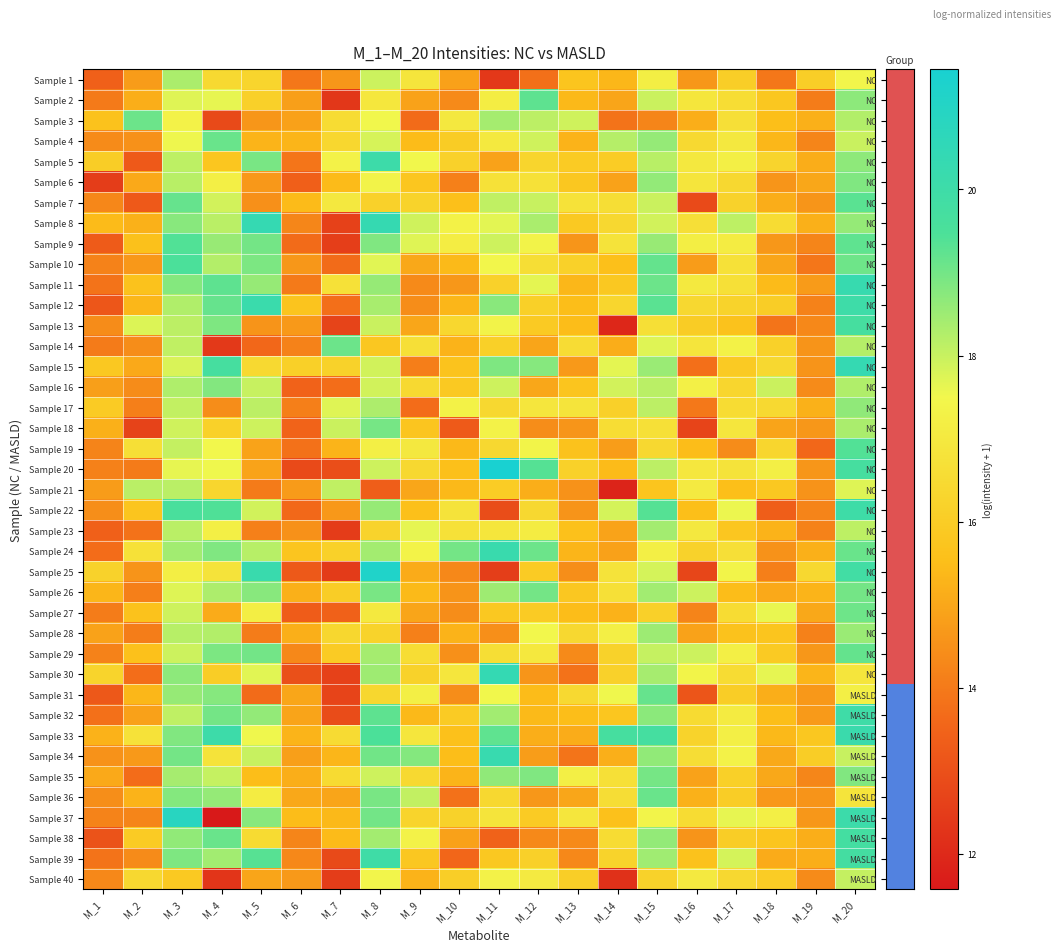

Reading right to left, what are all the values shown in this chart?

Sample 1: M_20=17.5	M_19=16.1	M_18=13.9	M_17=16.1	M_16=14.6	M_15=17.2	M_14=15.3	M_13=15.7	M_12=13.8	M_11=12.4	M_10=14.9	M_9=16.9	M_8=17.9	M_7=14.6	M_6=13.9	M_5=16.3	M_4=16.5	M_3=18.3	M_2=14.8	M_1=13.4
Sample 2: M_20=18.7	M_19=14.1	M_18=15.8	M_17=16.6	M_16=16.9	M_15=18.0	M_14=15.0	M_13=15.4	M_12=19.3	M_11=17.1	M_10=14.4	M_9=14.9	M_8=16.9	M_7=12.4	M_6=14.8	M_5=16.1	M_4=17.6	M_3=17.7	M_2=15.2	M_1=14.0
Sample 3: M_20=18.3	M_19=15.2	M_18=15.5	M_17=16.7	M_16=15.2	M_15=14.2	M_14=13.9	M_13=17.9	M_12=18.1	M_11=18.4	M_10=17.0	M_9=13.7	M_8=17.5	M_7=16.5	M_6=14.9	M_5=14.6	M_4=12.8	M_3=17.3	M_2=19.1	M_1=15.6
Sample 4: M_20=18.0	M_19=14.3	M_18=15.4	M_17=17.0	M_16=16.5	M_15=18.6	M_14=18.2	M_13=15.3	M_12=17.9	M_11=17.0	M_10=16.0	M_9=15.5	M_8=17.8	M_7=16.4	M_6=15.3	M_5=15.3	M_4=19.1	M_3=17.5	M_2=14.5	M_1=14.4
Sample 5: M_20=18.7	M_19=15.1	M_18=16.3	M_17=17.2	M_16=17.0	M_15=18.2	M_14=16.0	M_13=16.0	M_12=16.3	M_11=14.9	M_10=16.2	M_9=17.5	M_8=20.0	M_7=17.3	M_6=13.9	M_5=18.9	M_4=15.8	M_3=18.1	M_2=13.2	M_1=16.0
Sample 6: M_20=18.8	M_19=15.0	M_18=14.6	M_17=16.4	M_16=16.9	M_15=18.6	M_14=14.9	M_13=15.8	M_12=16.7	M_11=16.7	M_10=14.2	M_9=15.8	M_8=17.4	M_7=15.4	M_6=13.4	M_5=14.7	M_4=17.2	M_3=18.2	M_2=15.1	M_1=12.5
Sample 7: M_20=19.3	M_19=14.6	M_18=15.1	M_17=16.2	M_16=12.9	M_15=18.0	M_14=16.6	M_13=16.8	M_12=18.0	M_11=18.1	M_10=15.6	M_9=16.2	M_8=16.2	M_7=17.0	M_6=15.4	M_5=14.5	M_4=17.9	M_3=19.2	M_2=13.3	M_1=14.3
Sample 8: M_20=18.6	M_19=15.2	M_18=16.5	M_17=18.1	M_16=16.7	M_15=17.9	M_14=16.4	M_13=15.9	M_12=18.4	M_11=17.7	M_10=17.3	M_9=17.9	M_8=20.3	M_7=12.6	M_6=14.3	M_5=20.4	M_4=18.2	M_3=18.8	M_2=15.2	M_1=15.4
Sample 9: M_20=19.2	M_19=14.3	M_18=14.6	M_17=17.1	M_16=17.2	M_15=18.6	M_14=16.8	M_13=14.6	M_12=17.4	M_11=17.9	M_10=17.1	M_9=17.7	M_8=18.9	M_7=12.5	M_6=13.7	M_5=19.0	M_4=18.6	M_3=19.4	M_2=15.6	M_1=13.3
Sample 10: M_20=19.1	M_19=13.9	M_18=15.0	M_17=16.7	M_16=14.8	M_15=19.2	M_14=15.6	M_13=16.2	M_12=16.6	M_11=17.5	M_10=15.4	M_9=15.0	M_8=17.7	M_7=13.7	M_6=14.6	M_5=18.9	M_4=18.2	M_3=19.5	M_2=14.7	M_1=14.2
Sample 11: M_20=20.3	M_19=14.8	M_18=15.4	M_17=16.7	M_16=17.0	M_15=19.1	M_14=15.8	M_13=15.4	M_12=17.7	M_11=16.2	M_10=14.6	M_9=14.4	M_8=18.6	M_7=16.7	M_6=14.0	M_5=18.6	M_4=19.2	M_3=18.8	M_2=15.7	M_1=13.9
Sample 12: M_20=20.0	M_19=14.2	M_18=16.0	M_17=16.2	M_16=16.4	M_15=19.3	M_14=16.4	M_13=15.5	M_12=16.1	M_11=18.7	M_10=15.3	M_9=14.4	M_8=18.4	M_7=13.8	M_6=15.7	M_5=20.1	M_4=19.2	M_3=18.3	M_2=15.4	M_1=13.2
Sample 13: M_20=19.7	M_19=14.3	M_18=13.9	M_17=15.6	M_16=16.0	M_15=16.7	M_14=12.0	M_13=15.5	M_12=15.9	M_11=17.4	M_10=16.4	M_9=15.0	M_8=18.0	M_7=12.7	M_6=14.7	M_5=14.6	M_4=18.9	M_3=18.1	M_2=17.8	M_1=14.4
Sample 14: M_20=18.2	M_19=14.6	M_18=16.2	M_17=17.3	M_16=16.9	M_15=17.7	M_14=15.1	M_13=16.6	M_12=15.0	M_11=16.1	M_10=15.3	M_9=16.7	M_8=15.8	M_7=19.1	M_6=14.2	M_5=13.6	M_4=12.4	M_3=18.1	M_2=14.4	M_1=14.0
Sample 15: M_20=20.4	M_19=14.6	M_18=16.4	M_17=15.9	M_16=13.8	M_15=18.5	M_14=17.6	M_13=14.7	M_12=18.8	M_11=18.9	M_10=15.7	M_9=14.1	M_8=17.9	M_7=16.2	M_6=16.1	M_5=16.4	M_4=19.7	M_3=17.8	M_2=15.1	M_1=15.8
Sample 16: M_20=18.3	M_19=14.4	M_18=18.0	M_17=16.3	M_16=17.2	M_15=18.1	M_14=17.9	M_13=15.7	M_12=15.0	M_11=17.9	M_10=15.9	M_9=16.4	M_8=17.9	M_7=13.7	M_6=13.5	M_5=18.0	M_4=18.8	M_3=18.3	M_2=14.4	M_1=14.8
Sample 17: M_20=18.7	M_19=15.2	M_18=16.4	M_17=16.5	M_16=14.0	M_15=18.1	M_14=16.1	M_13=16.8	M_12=16.9	M_11=16.4	M_10=17.3	M_9=13.7	M_8=18.3	M_7=17.7	M_6=14.1	M_5=18.1	M_4=14.4	M_3=18.1	M_2=14.1	M_1=15.9
Sample 18: M_20=18.3	M_19=14.6	M_18=14.9	M_17=16.9	M_16=12.7	M_15=16.7	M_14=16.6	M_13=14.6	M_12=14.4	M_11=17.3	M_10=13.3	M_9=15.7	M_8=19.0	M_7=18.0	M_6=13.5	M_5=17.9	M_4=16.2	M_3=17.9	M_2=12.7	M_1=15.2
Sample 19: M_20=19.4	M_19=13.6	M_18=16.4	M_17=14.4	M_16=15.5	M_15=16.4	M_14=14.8	M_13=15.6	M_12=17.4	M_11=16.4	M_10=15.4	M_9=17.0	M_8=17.2	M_7=15.3	M_6=13.8	M_5=14.9	M_4=17.5	M_3=18.0	M_2=16.6	M_1=14.2
Sample 20: M_20=19.7	M_19=14.6	M_18=17.2	M_17=16.8	M_16=16.9	M_15=18.1	M_14=15.4	M_13=16.1	M_12=19.4	M_11=21.4	M_10=15.6	M_9=16.4	M_8=17.9	M_7=13.0	M_6=12.9	M_5=14.9	M_4=17.5	M_3=17.6	M_2=14.0	M_1=14.2
Sample 21: M_20=17.7	M_19=14.6	M_18=15.8	M_17=15.5	M_16=17.1	M_15=15.7	M_14=11.9	M_13=14.5	M_12=15.2	M_11=16.0	M_10=15.4	M_9=15.0	M_8=13.4	M_7=18.1	M_6=14.8	M_5=14.0	M_4=16.3	M_3=18.2	M_2=18.1	M_1=14.8
Sample 22: M_20=20.0	M_19=14.2	M_18=13.4	M_17=17.6	M_16=15.5	M_15=19.4	M_14=17.9	M_13=14.6	M_12=16.4	M_11=12.9	M_10=16.8	M_9=15.6	M_8=18.6	M_7=14.7	M_6=13.6	M_5=17.9	M_4=19.4	M_3=19.6	M_2=15.7	M_1=14.5
Sample 23: M_20=18.1	M_19=14.2	M_18=15.3	M_17=15.8	M_16=17.0	M_15=18.4	M_14=14.9	M_13=15.6	M_12=17.1	M_11=16.9	M_10=16.7	M_9=17.6	M_8=16.2	M_7=12.5	M_6=14.5	M_5=14.1	M_4=17.2	M_3=18.2	M_2=13.8	M_1=13.4
Sample 24: M_20=19.1	M_19=15.2	M_18=14.5	M_17=16.7	M_16=16.2	M_15=17.2	M_14=14.9	M_13=15.3	M_12=19.1	M_11=20.2	M_10=19.0	M_9=17.3	M_8=18.4	M_7=16.2	M_6=15.7	M_5=18.2	M_4=18.9	M_3=18.4	M_2=16.7	M_1=13.7
Sample 25: M_20=19.9	M_19=16.4	M_18=14.1	M_17=17.4	M_16=12.7	M_15=17.9	M_14=16.8	M_13=14.5	M_12=16.0	M_11=12.5	M_10=14.3	M_9=15.1	M_8=21.2	M_7=12.5	M_6=13.2	M_5=20.2	M_4=16.8	M_3=17.2	M_2=14.6	M_1=16.2
Sample 26: M_20=19.0	M_19=15.3	M_18=15.1	M_17=15.5	M_16=17.9	M_15=18.4	M_14=16.7	M_13=15.8	M_12=19.0	M_11=18.5	M_10=14.6	M_9=15.4	M_8=18.9	M_7=16.0	M_6=15.2	M_5=18.8	M_4=18.3	M_3=17.7	M_2=14.1	M_1=15.3
Sample 27: M_20=19.1	M_19=15.0	M_18=17.6	M_17=16.5	M_16=14.2	M_15=16.1	M_14=15.3	M_13=15.5	M_12=16.0	M_11=15.9	M_10=14.4	M_9=15.0	M_8=17.0	M_7=13.4	M_6=13.3	M_5=17.2	M_4=15.1	M_3=17.9	M_2=15.7	M_1=14.1
Sample 28: M_20=18.5	M_19=14.2	M_18=15.7	M_17=15.6	M_16=14.9	M_15=18.5	M_14=17.2	M_13=16.4	M_12=17.5	M_11=14.5	M_10=15.3	M_9=14.2	M_8=16.2	M_7=16.4	M_6=15.2	M_5=14.1	M_4=18.2	M_3=18.2	M_2=14.1	M_1=14.9
Sample 29: M_20=19.2	M_19=14.7	M_18=15.9	M_17=17.2	M_16=18.0	M_15=18.0	M_14=16.2	M_13=14.4	M_12=17.0	M_11=16.6	M_10=14.5	M_9=16.6	M_8=18.4	M_7=15.9	M_6=14.3	M_5=19.0	M_4=18.9	M_3=17.9	M_2=15.6	M_1=14.2
Sample 30: M_20=16.9	M_19=15.3	M_18=17.6	M_17=16.5	M_16=17.4	M_15=18.4	M_14=16.2	M_13=13.8	M_12=14.6	M_11=20.4	M_10=16.9	M_9=16.2	M_8=18.5	M_7=12.6	M_6=13.0	M_5=17.7	M_4=16.0	M_3=18.7	M_2=13.7	M_1=16.3
Sample 31: M_20=17.2	M_19=14.7	M_18=15.1	M_17=16.0	M_16=13.1	M_15=19.2	M_14=17.5	M_13=16.4	M_12=15.5	M_11=17.5	M_10=14.4	M_9=17.2	M_8=16.4	M_7=12.7	M_6=15.0	M_5=13.7	M_4=18.8	M_3=18.6	M_2=15.3	M_1=13.2
Sample 32: M_20=20.0	M_19=14.7	M_18=15.5	M_17=17.1	M_16=16.5	M_15=18.7	M_14=15.8	M_13=15.5	M_12=15.4	M_11=18.4	M_10=16.0	M_9=15.4	M_8=19.3	M_7=12.9	M_6=15.0	M_5=18.6	M_4=19.0	M_3=18.1	M_2=14.9	M_1=13.8
Sample 33: M_20=20.2	M_19=15.8	M_18=15.4	M_17=17.2	M_16=16.2	M_15=19.7	M_14=19.7	M_13=15.1	M_12=15.2	M_11=19.2	M_10=15.6	M_9=16.9	M_8=19.5	M_7=16.5	M_6=15.3	M_5=17.5	M_4=20.1	M_3=18.8	M_2=16.7	M_1=15.3
Sample 34: M_20=18.0	M_19=16.0	M_18=15.0	M_17=17.3	M_16=16.6	M_15=18.6	M_14=15.2	M_13=13.9	M_12=14.8	M_11=20.2	M_10=15.5	M_9=18.8	M_8=19.0	M_7=15.3	M_6=14.8	M_5=18.0	M_4=16.8	M_3=19.0	M_2=14.7	M_1=14.5
Sample 35: M_20=18.8	M_19=14.3	M_18=15.0	M_17=16.1	M_16=14.9	M_15=19.0	M_14=16.7	M_13=17.2	M_12=18.8	M_11=18.7	M_10=15.3	M_9=16.5	M_8=17.9	M_7=16.5	M_6=15.1	M_5=15.5	M_4=18.0	M_3=18.4	M_2=13.7	M_1=15.0
Sample 36: M_20=16.8	M_19=14.6	M_18=14.7	M_17=16.0	M_16=15.2	M_15=19.1	M_14=16.6	M_13=15.0	M_12=14.6	M_11=16.4	M_10=13.8	M_9=18.1	M_8=18.9	M_7=15.0	M_6=15.0	M_5=17.1	M_4=18.6	M_3=18.8	M_2=15.3	M_1=14.5
Sample 37: M_20=20.1	M_19=14.7	M_18=17.2	M_17=17.6	M_16=16.5	M_15=17.4	M_14=15.6	M_13=16.9	M_12=16.0	M_11=16.8	M_10=16.2	M_9=16.3	M_8=19.0	M_7=15.4	M_6=15.5	M_5=18.8	M_4=11.6	M_3=20.9	M_2=14.3	M_1=14.2
Sample 38: M_20=19.8	M_19=15.2	M_18=15.7	M_17=16.0	M_16=14.6	M_15=18.6	M_14=16.5	M_13=14.4	M_12=14.3	M_11=13.5	M_10=14.9	M_9=17.3	M_8=18.4	M_7=15.4	M_6=14.2	M_5=16.5	M_4=19.1	M_3=18.6	M_2=16.0	M_1=13.1
Sample 39: M_20=19.8	M_19=15.1	M_18=15.1	M_17=17.8	M_16=15.6	M_15=18.5	M_14=16.2	M_13=14.3	M_12=16.1	M_11=15.8	M_10=13.6	M_9=15.8	M_8=19.9	M_7=12.8	M_6=14.3	M_5=19.3	M_4=18.4	M_3=18.9	M_2=14.4	M_1=13.9
Sample 40: M_20=18.0	M_19=14.4	M_18=16.0	M_17=16.4	M_16=17.0	M_15=16.2	M_14=12.2	M_13=16.1	M_12=17.1	M_11=17.3	M_10=16.1	M_9=15.3	M_8=17.4	M_7=12.5	M_6=14.7	M_5=15.0	M_4=12.3	M_3=15.9	M_2=16.4	M_1=14.3